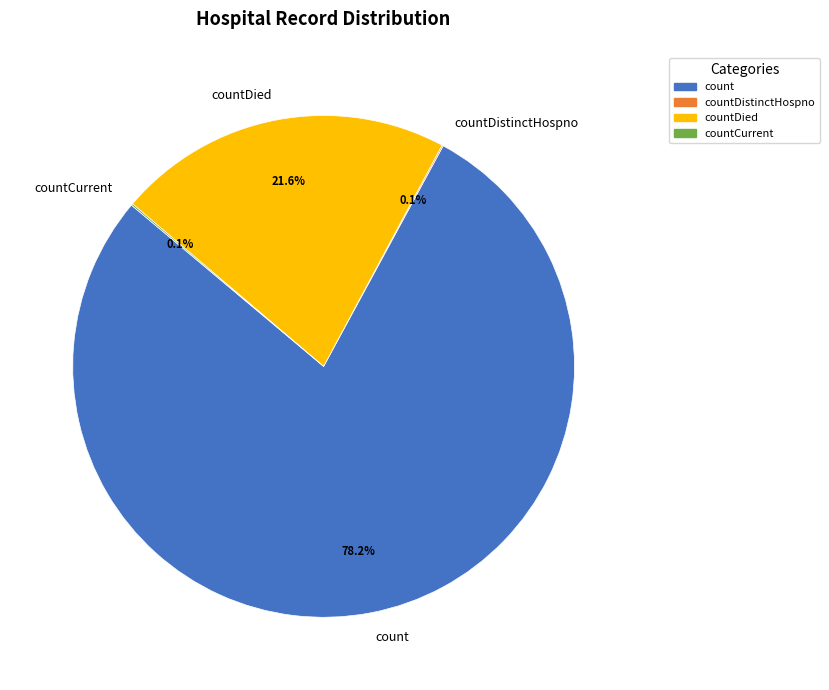

Is there any slice that represents more than half of the pie?

Yes